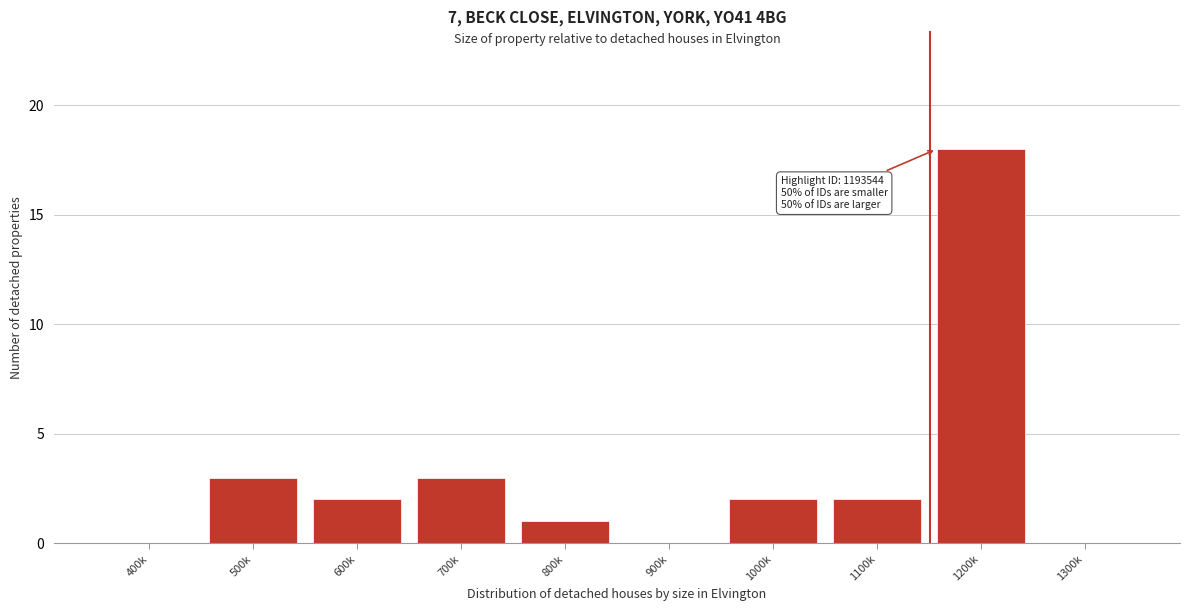

Reading left to right, what are all the values shown in this chart?

400k=0	500k=3	600k=2	700k=3	800k=1	900k=0	1000k=2	1100k=2	1200k=18	1300k=0